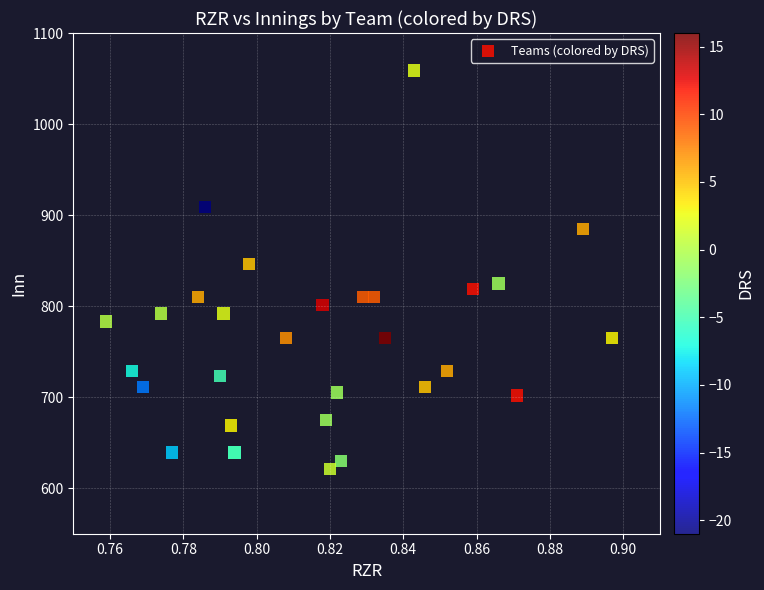

What Y value in the scatter plot is closest to 840?

846